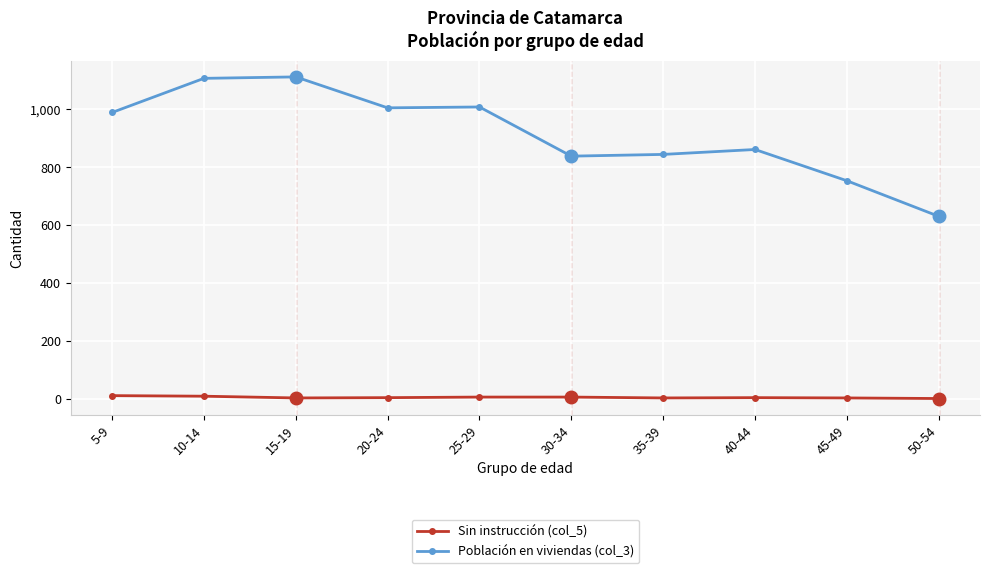

What is the label of the 7th point from the left?

35-39